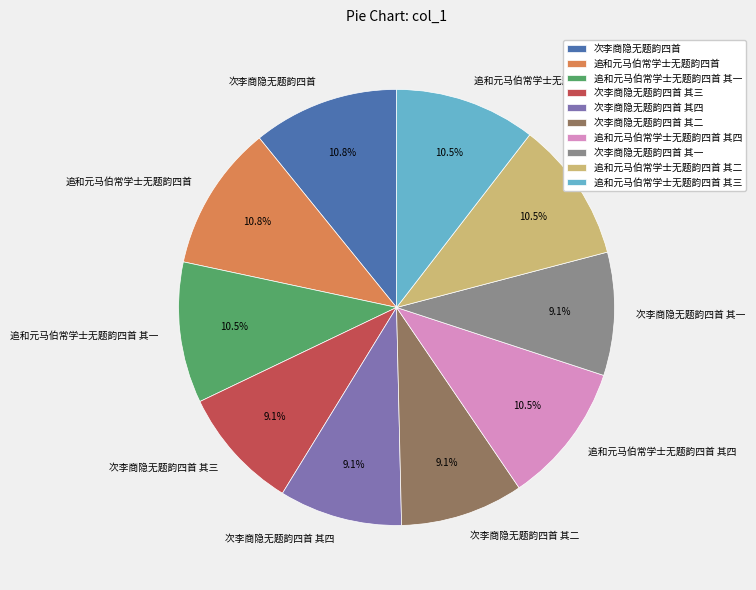

Does 次李商隐无题韵四首 其四 represent more than half of the total?

No